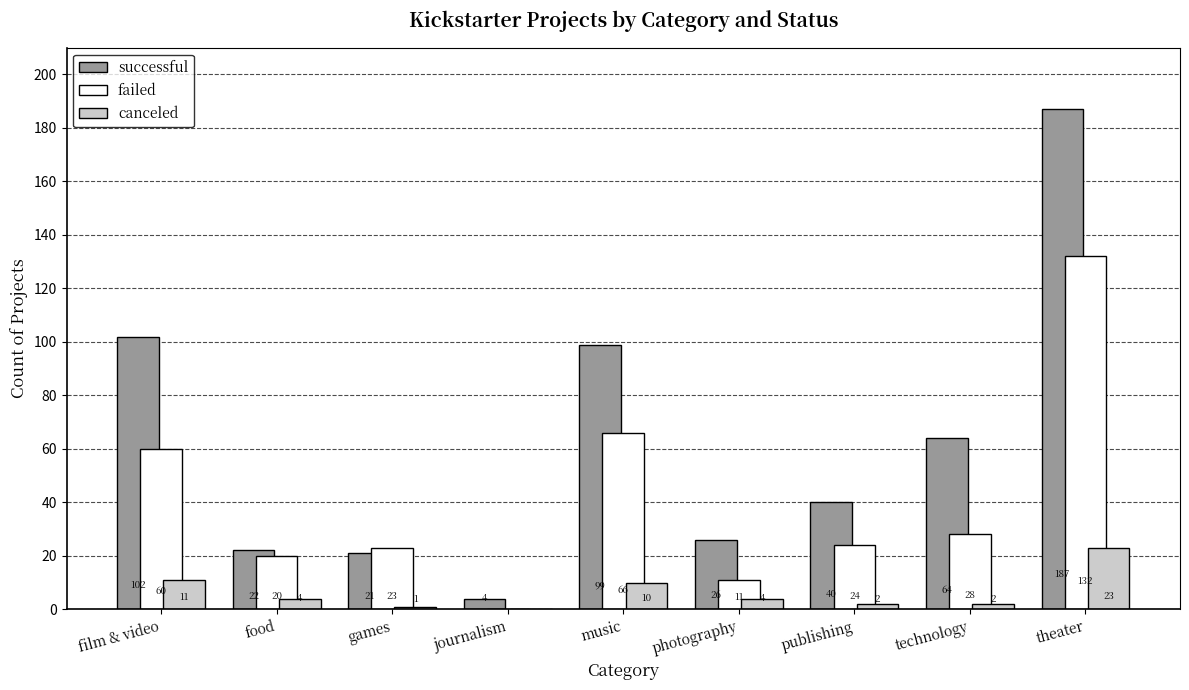

Are the bars horizontal?

No